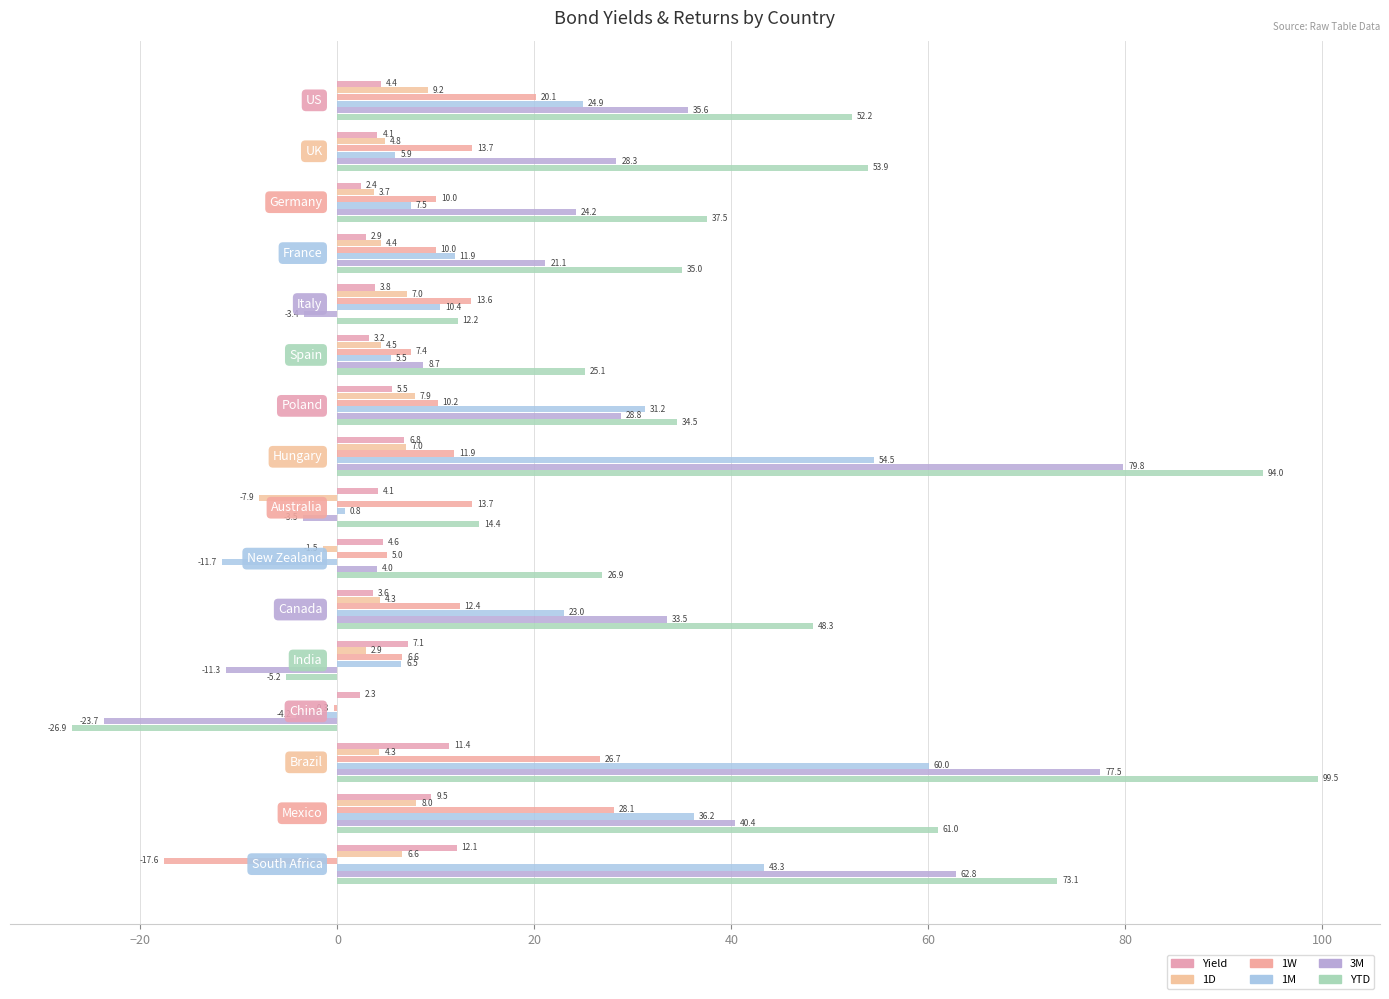

What is the value of the YTD bar at the 15th from the left?

61.0